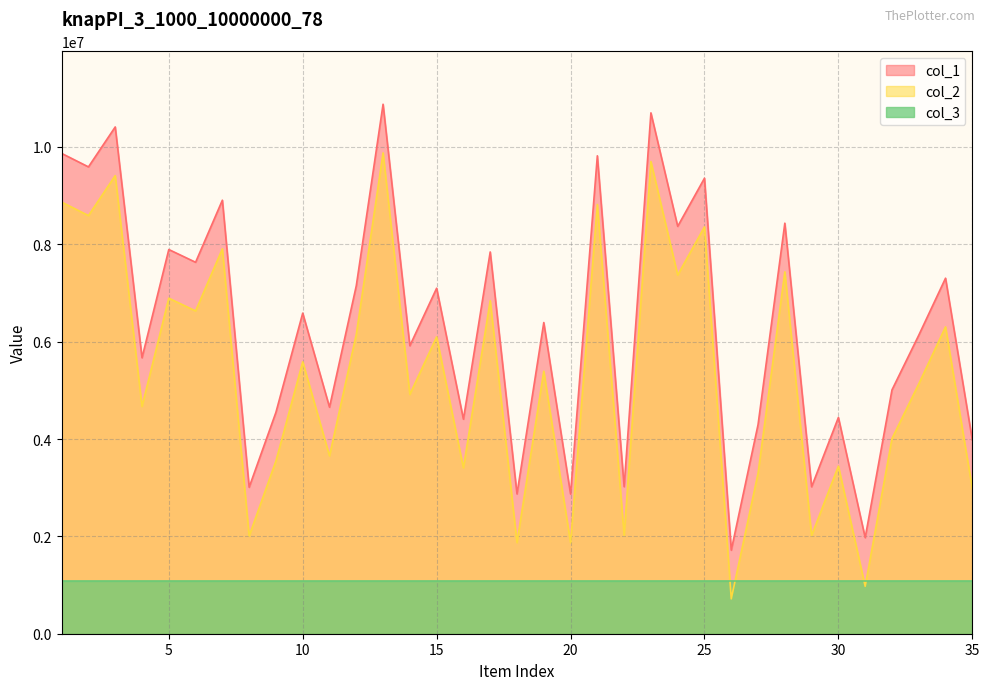

Which has a higher value, 34 or 9?

34